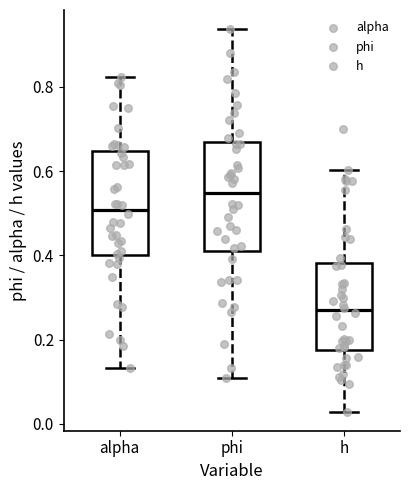

Where is the lower edge of the box for h on the y-axis? The values are not printed on the chart, so give them approximately, as read against the axis.

0.18